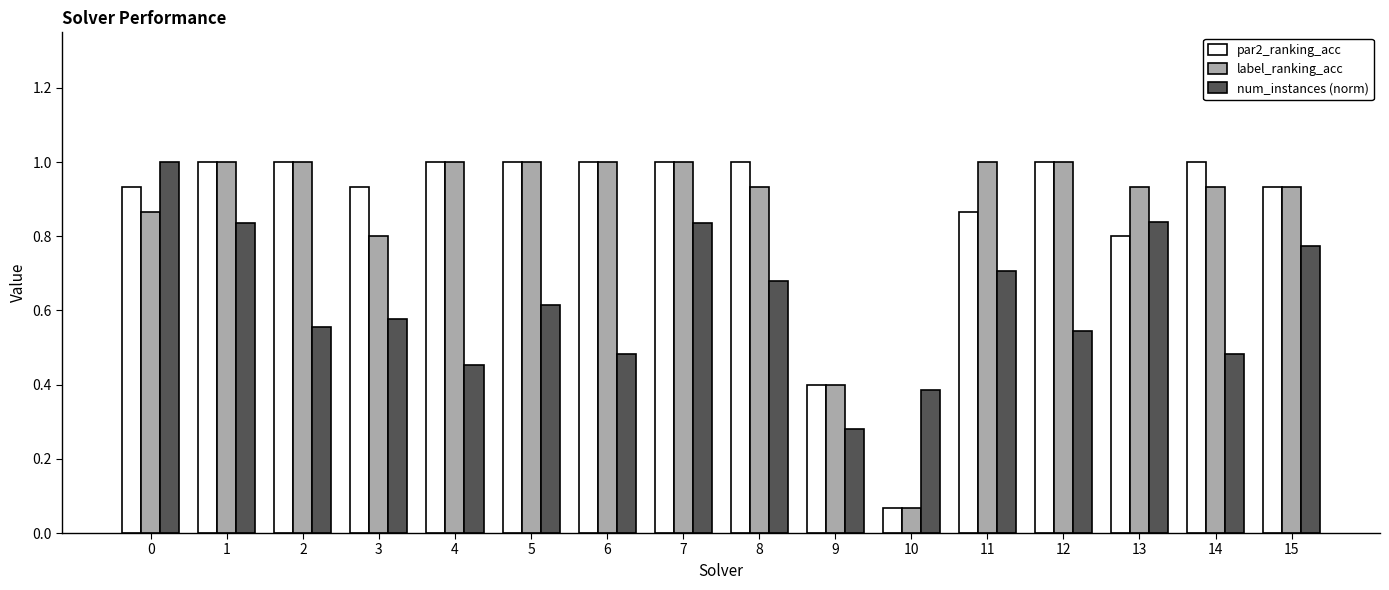

What is the highest value of the par2_ranking_acc series?

1.0